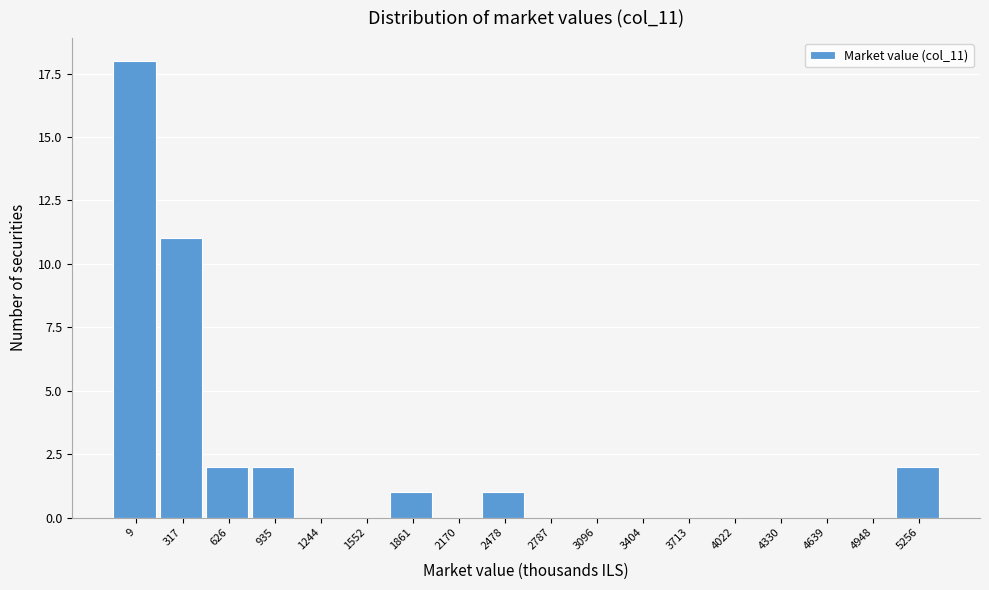

Reading left to right, transcribe all the data shown in this chart.

9=18	317=11	626=2	935=2	1244=0	1552=0	1861=1	2170=0	2478=1	2787=0	3096=0	3404=0	3713=0	4022=0	4330=0	4639=0	4948=0	5256=2